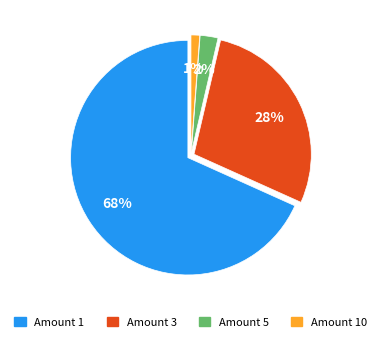

To the nearest percent, what is the average slice percentage?

25%